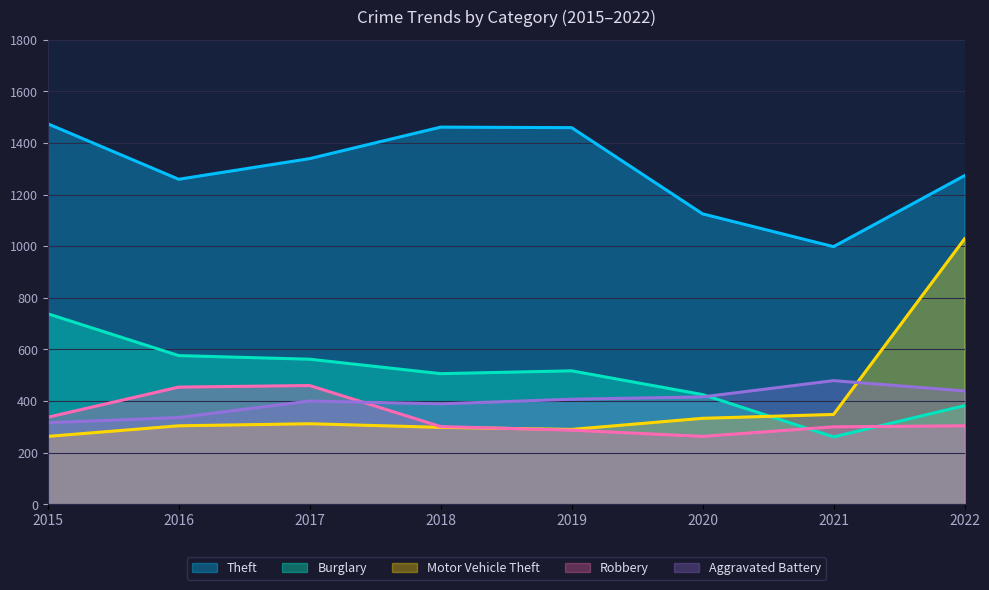

How many lines are shown in the chart?

5